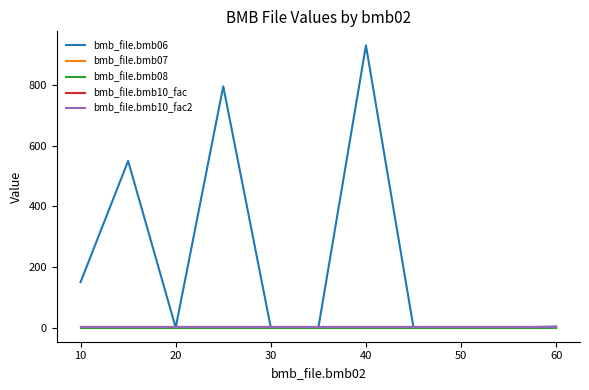

How many lines are shown in the chart?

5